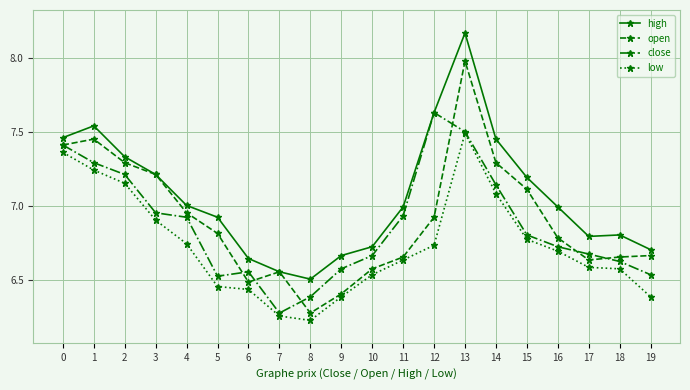

At how many categories does at least one series exceed 6?

20